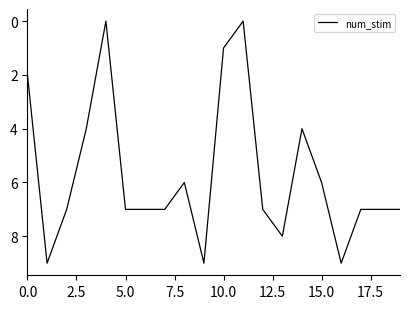

What is the difference between the maximum and minimum values?

9